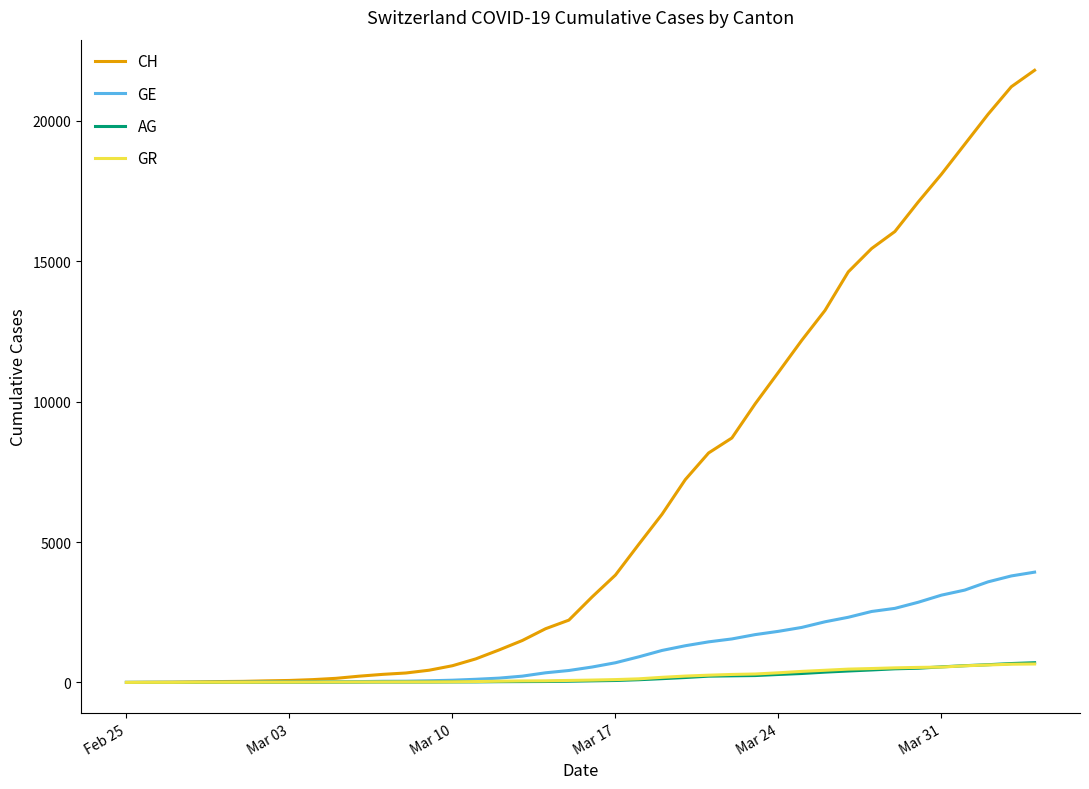

What are all the series names shown in the legend?

CH, GE, AG, GR